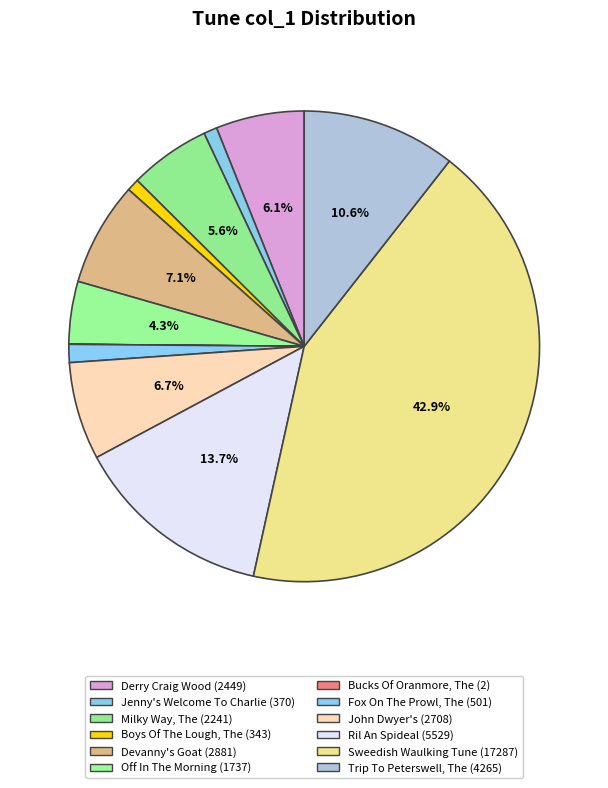

True or false: Off In The Morning accounts for 4% of the total.

True